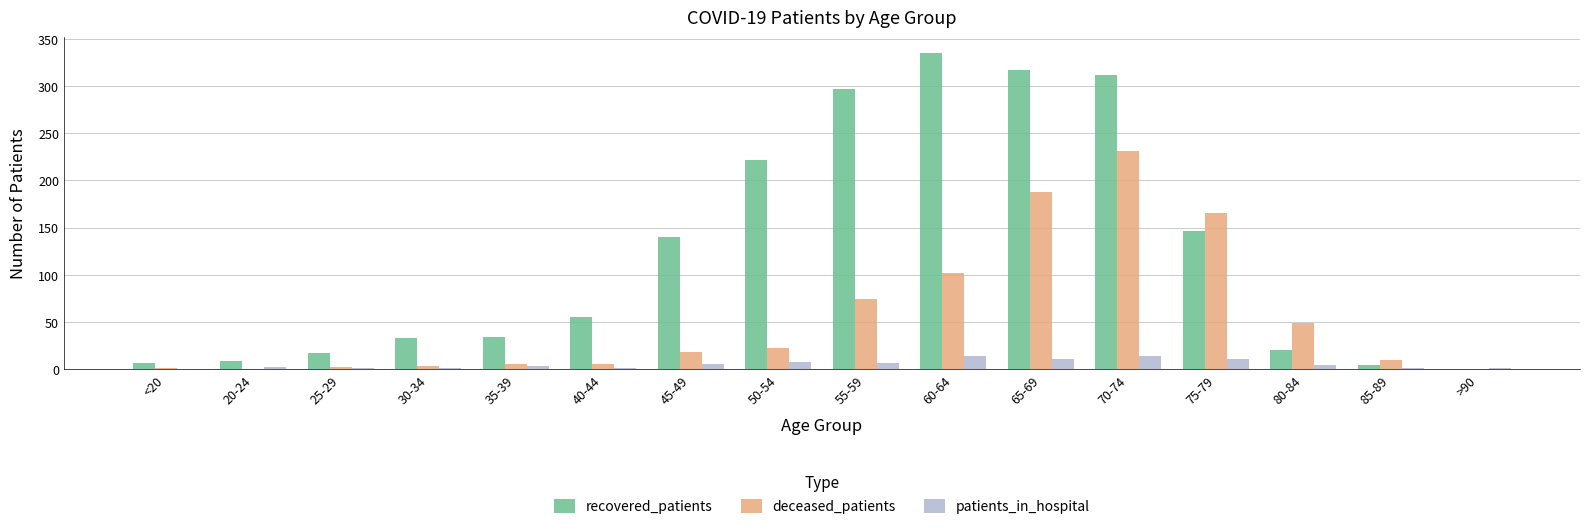

Is the value of recovered_patients at 40-44 greater than the value of deceased_patients at 65-69?

No